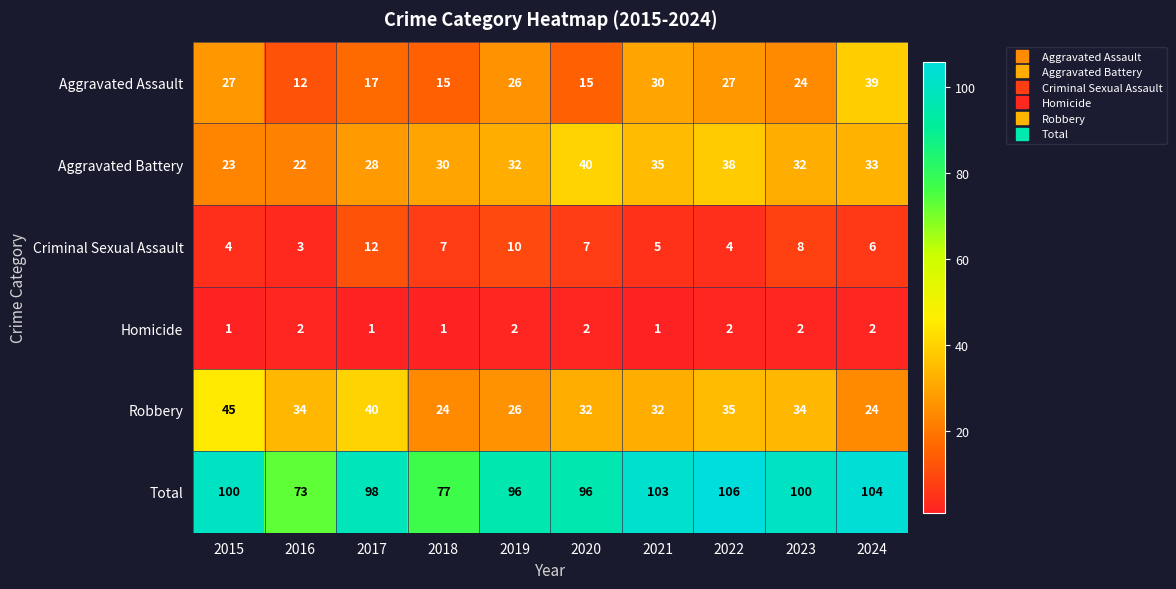

What is the sum of the Criminal Sexual Assault values at 2019 and 2016?

13